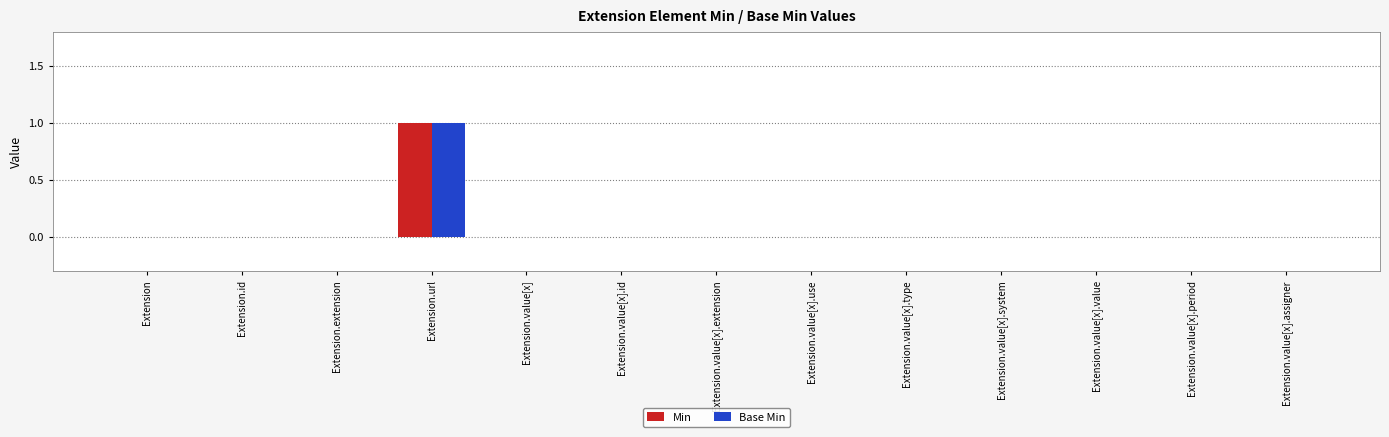

How many data points does each series have?

13